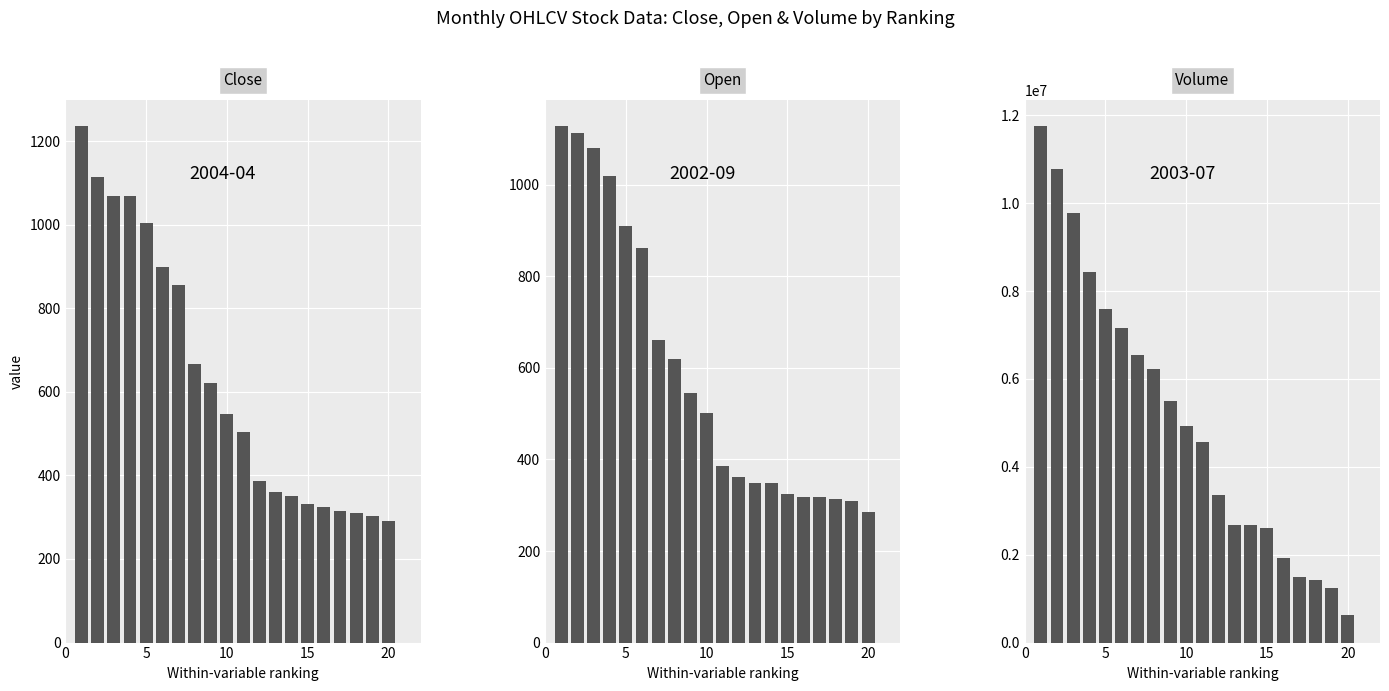

What is the average value of the Open series?

587.8